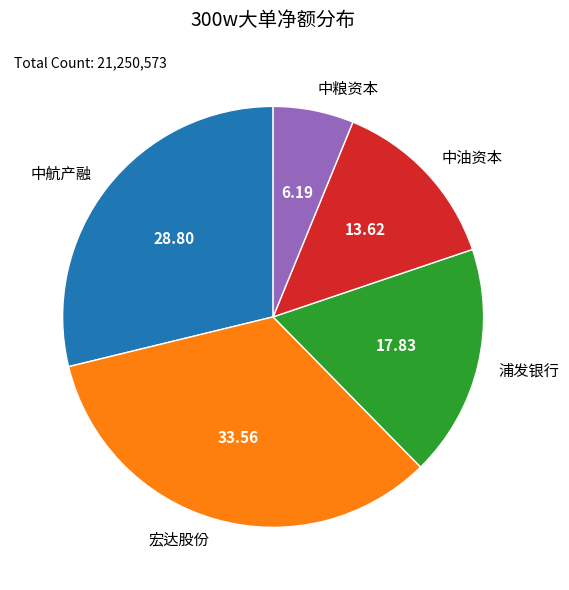

Does any single category account for the majority?

No